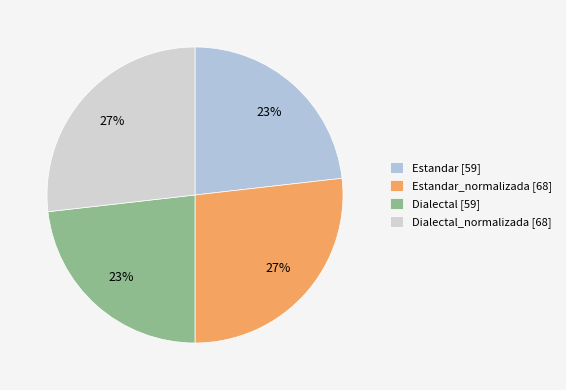

Count the number of slices in the pie.

4